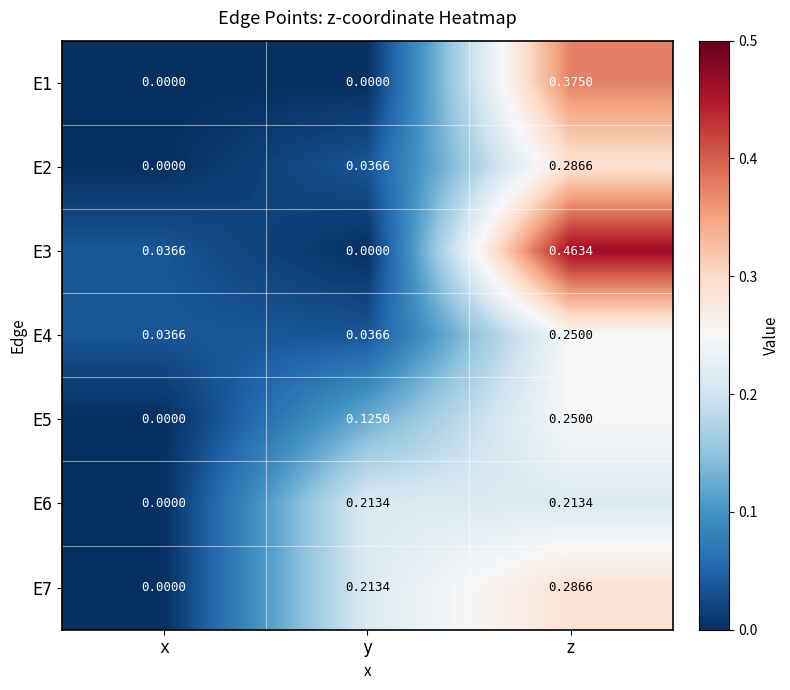

At which label is E6 closest to 0?

x